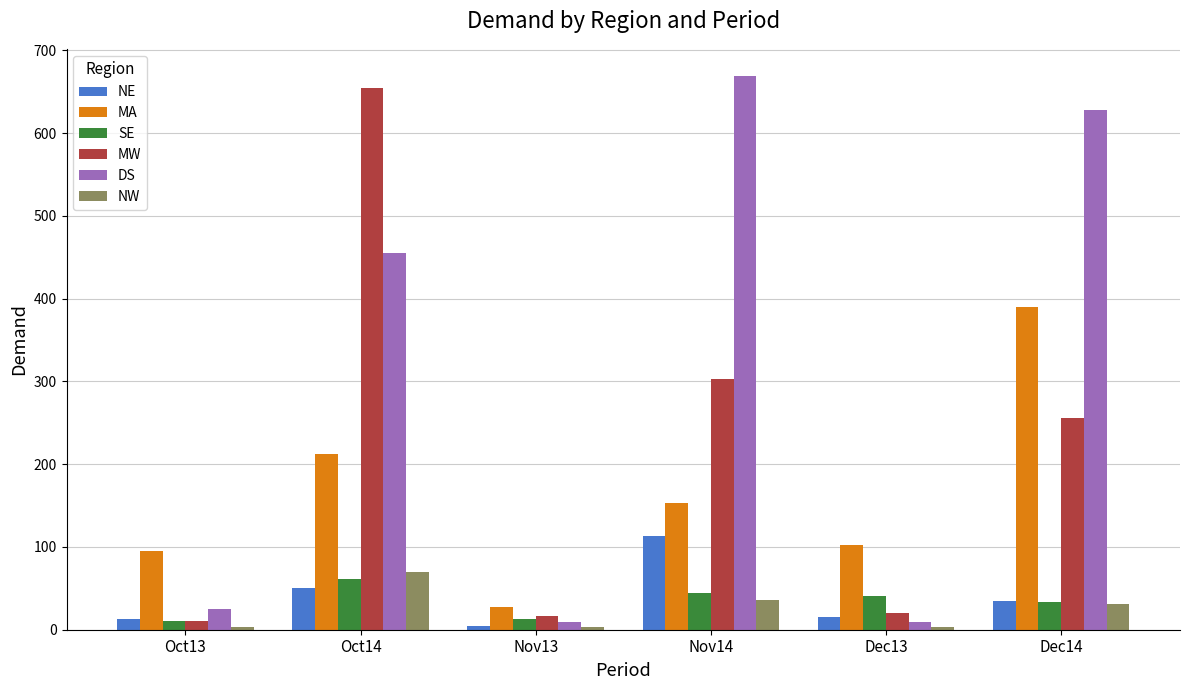

At which label does MW reach its minimum?

Oct13